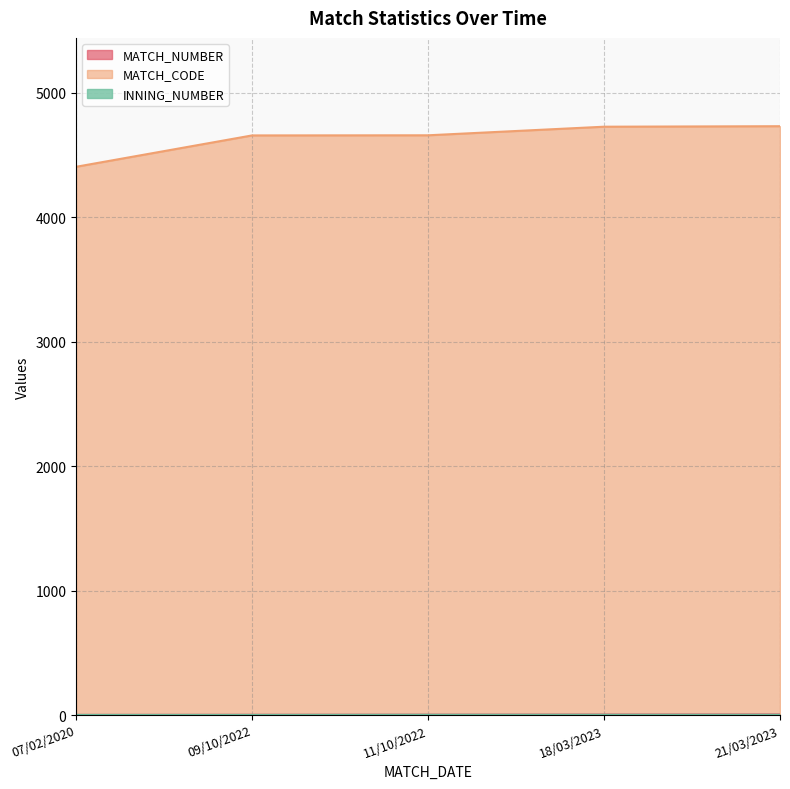

Between 09/10/2022 and 18/03/2023, which series saw the biggest shift?

MATCH_CODE